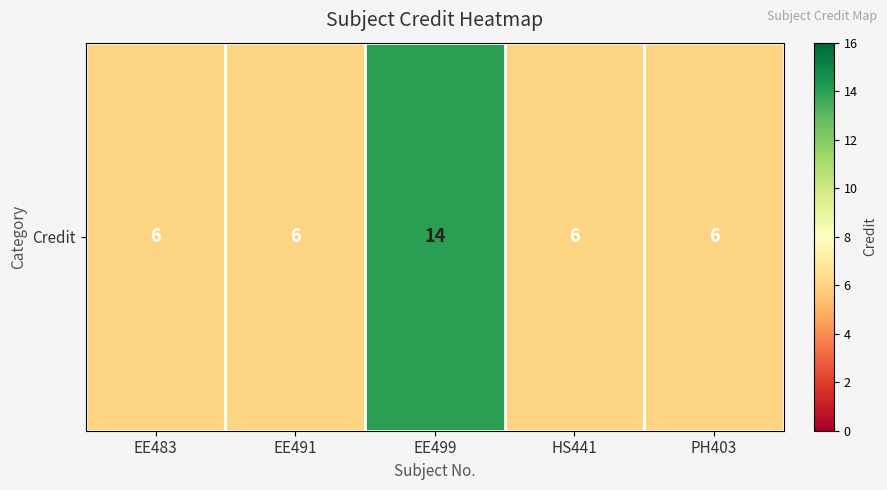

Which has a higher value, HS441 or PH403?

HS441